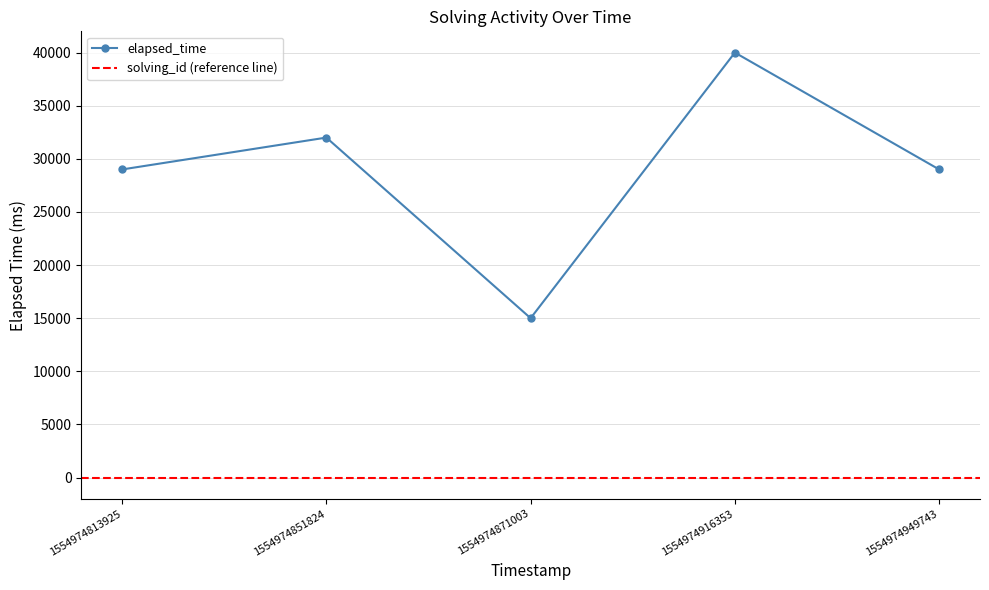

How many data points are less than 29000?

1